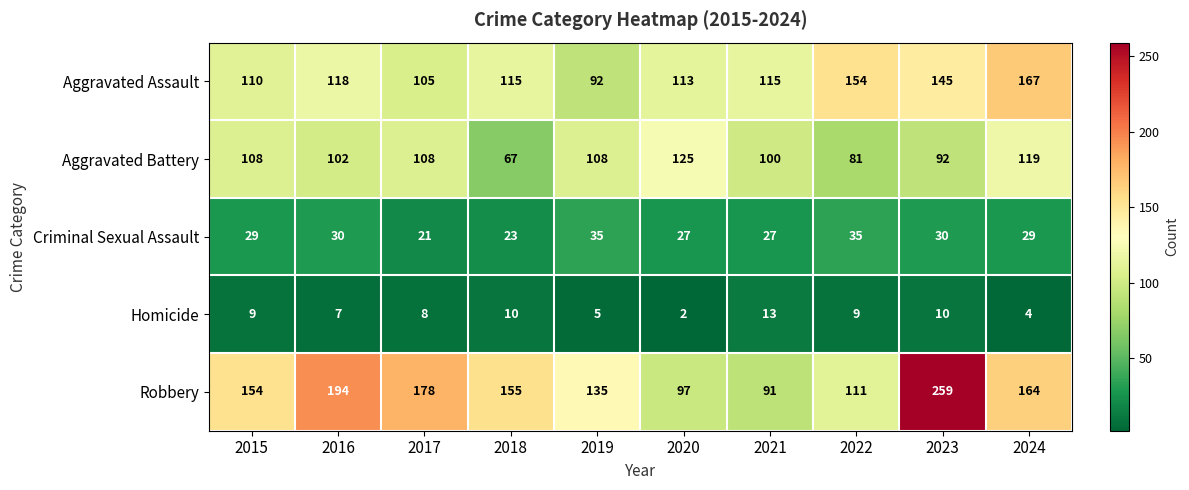

What is the sum of all Robbery values?

1538